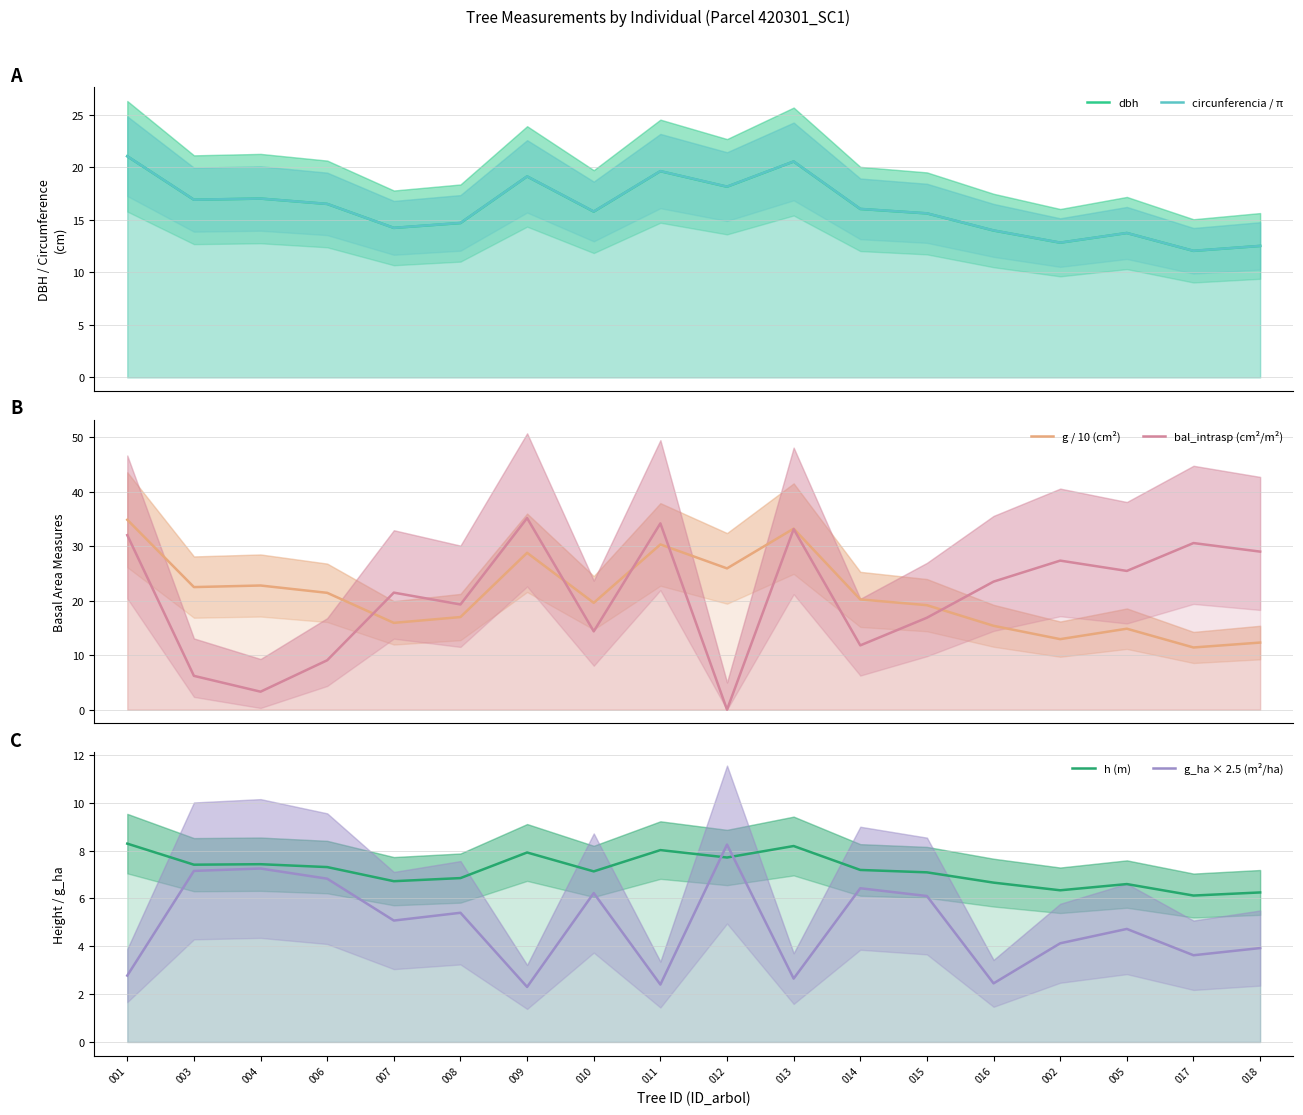

What is the difference between the maximum and minimum values in the circunferencia / π series?

9.0